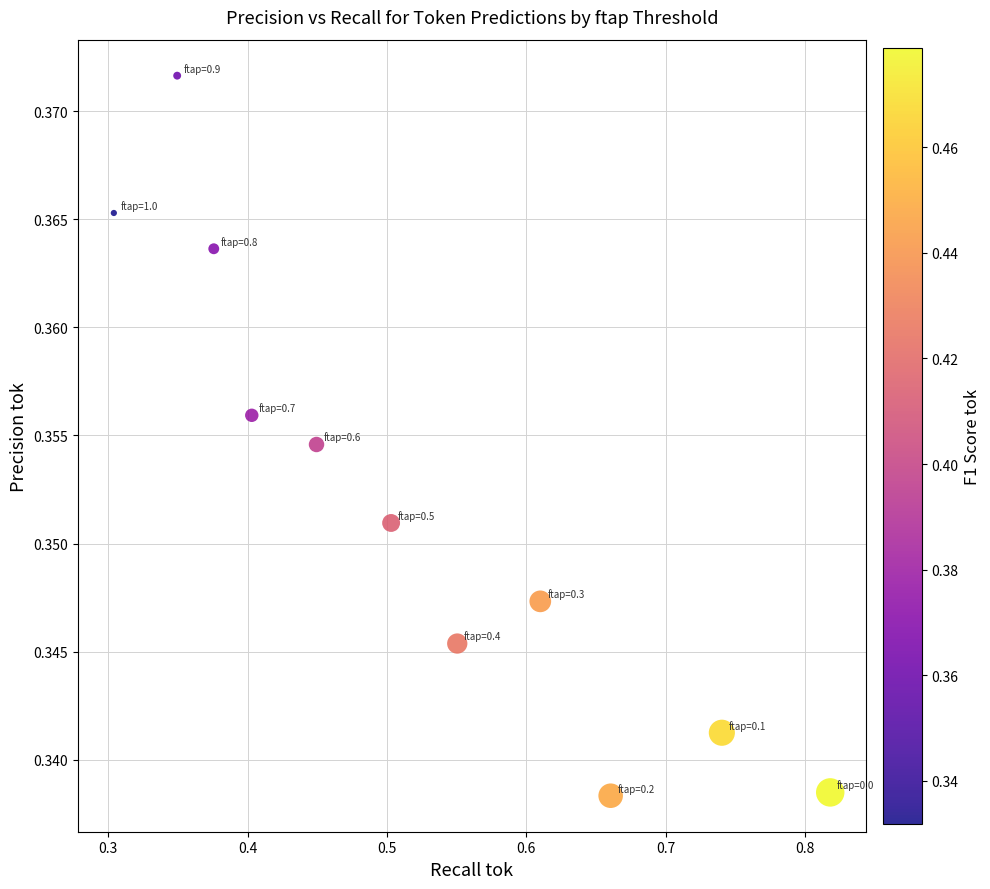

What is the average X value?

0.5